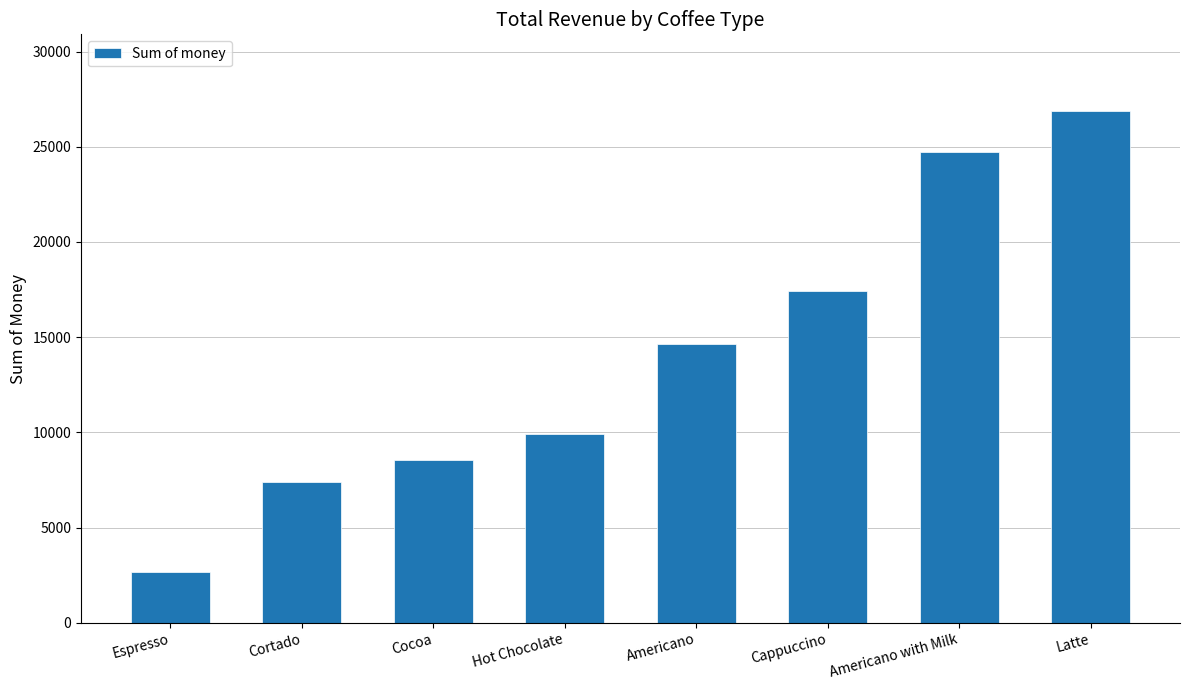

At which category does the chart reach its minimum across all series?

Espresso